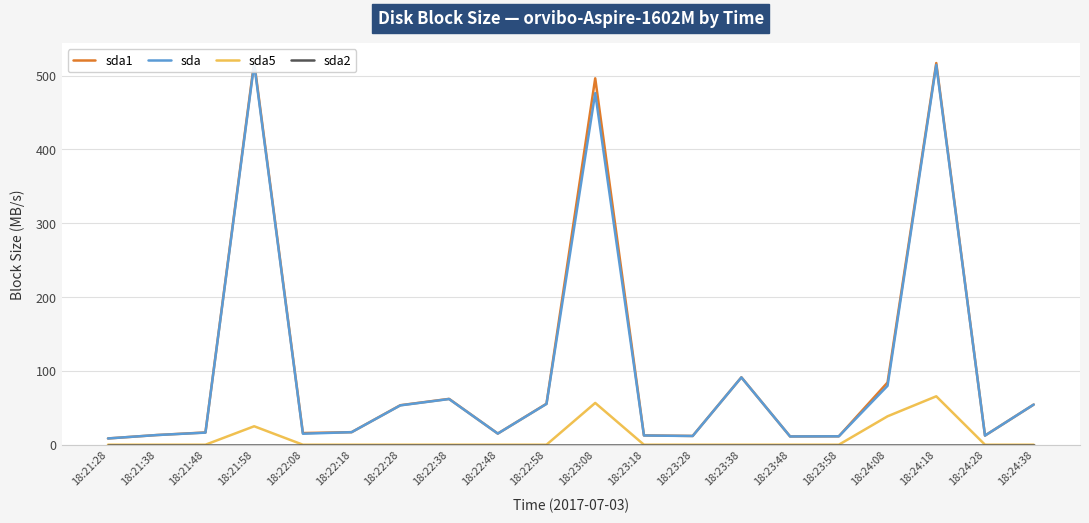

Where is sda1 nearest to the value 263?

18:23:38